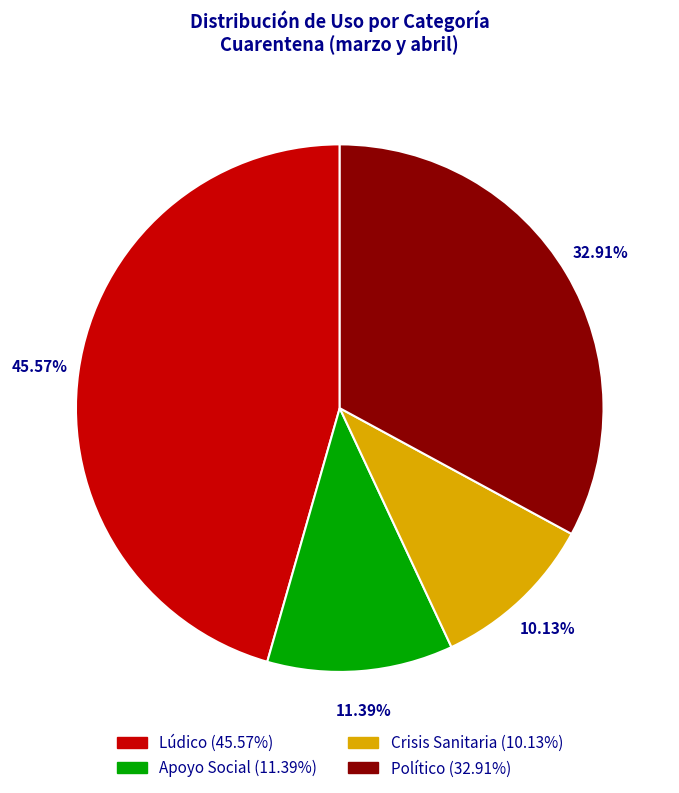

How much of the chart is everything except Político?

67.1%